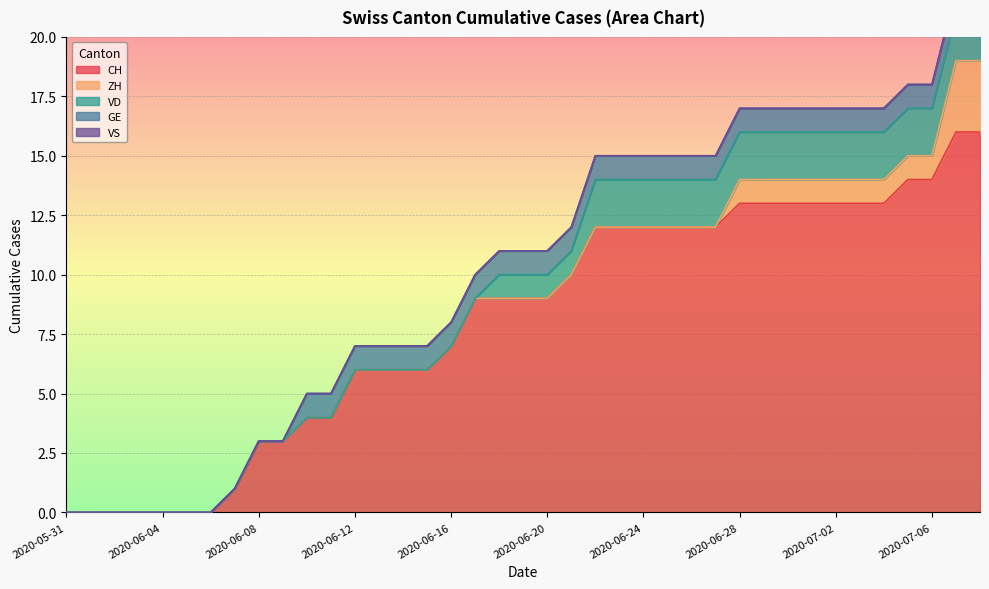

List the labels in order of GE value, largest first.

2020-06-10, 2020-06-11, 2020-06-12, 2020-06-13, 2020-06-14, 2020-06-15, 2020-06-16, 2020-06-17, 2020-06-18, 2020-06-19, 2020-06-20, 2020-06-21, 2020-06-22, 2020-06-23, 2020-06-24, 2020-06-25, 2020-06-26, 2020-06-27, 2020-06-28, 2020-06-29, 2020-06-30, 2020-07-01, 2020-07-02, 2020-07-03, 2020-07-04, 2020-07-05, 2020-07-06, 2020-07-07, 2020-07-08, 2020-05-31, 2020-06-01, 2020-06-02, 2020-06-03, 2020-06-04, 2020-06-05, 2020-06-06, 2020-06-07, 2020-06-08, 2020-06-09